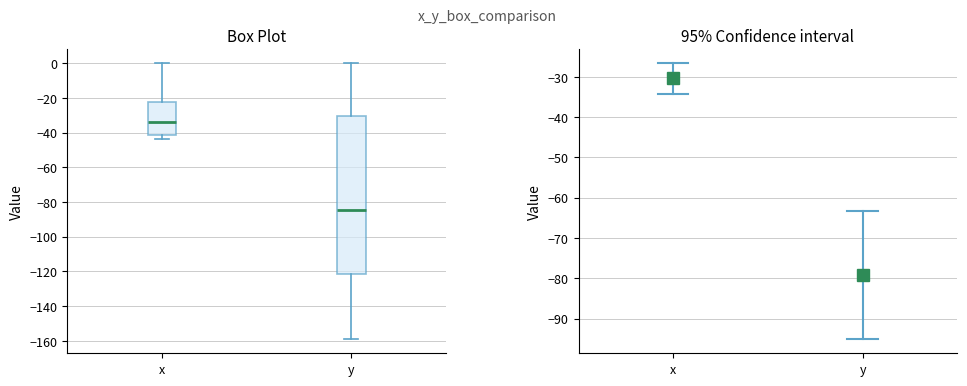

Reading left to right, transcribe this box plot: for each box, give where its median line is, the range the box spans, and where its two whiskers end, as read against the y-axis. The values are not printed on the chart, so give them approximately, as read against the axis.

x: median -34, box -42 to -22, whiskers -44 to 0
y: median -84, box -122 to -30, whiskers -160 to 0